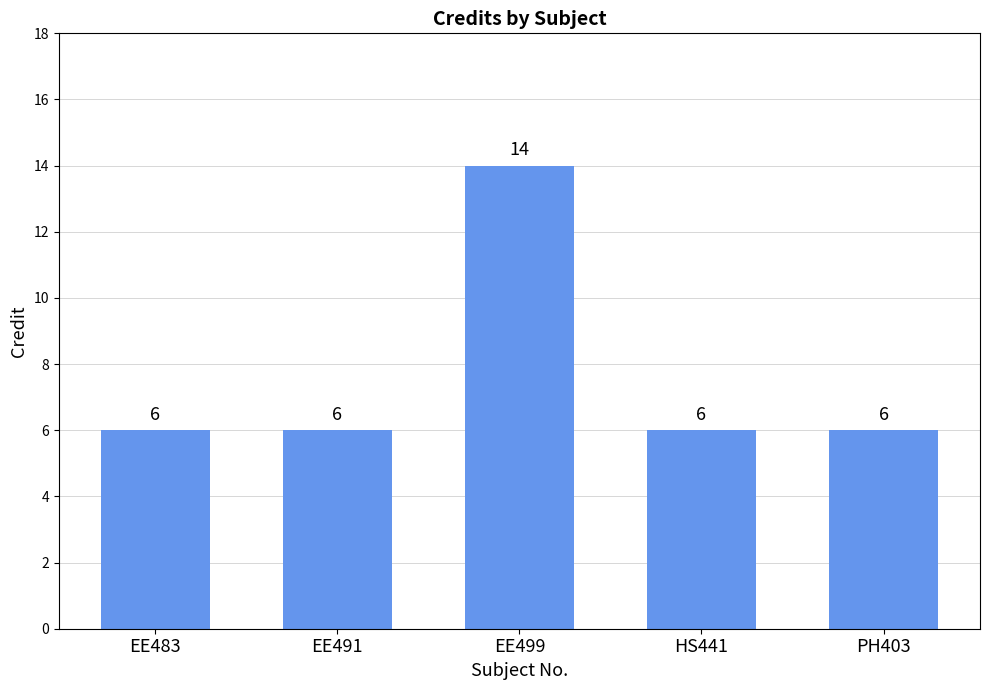

What is the sum of all values?

38